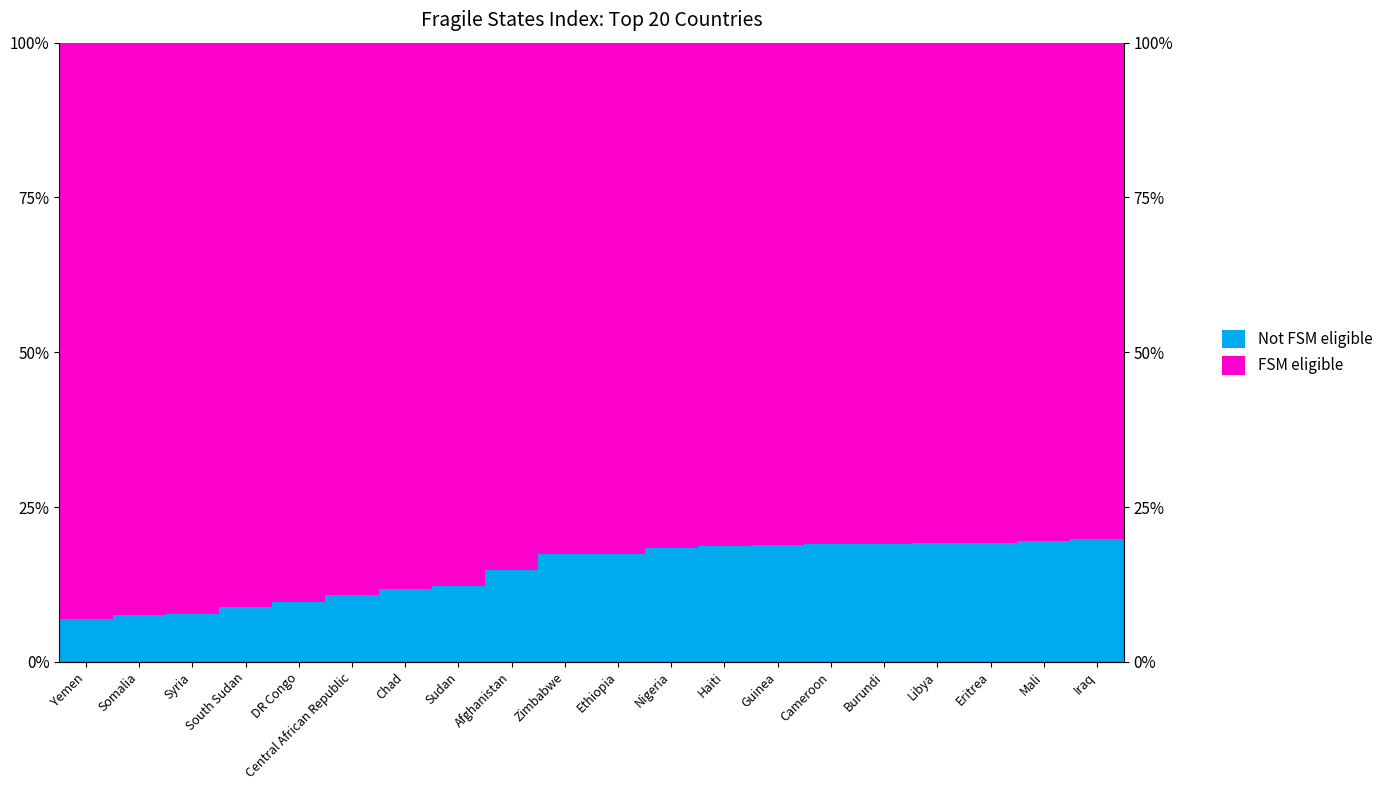

Rank the categories by FSM eligible value from lowest to highest.

Iraq, Mali, Libya, Eritrea, Burundi, Cameroon, Guinea, Haiti, Nigeria, Ethiopia, Zimbabwe, Afghanistan, Sudan, Chad, Central African Republic, DR Congo, South Sudan, Syria, Somalia, Yemen